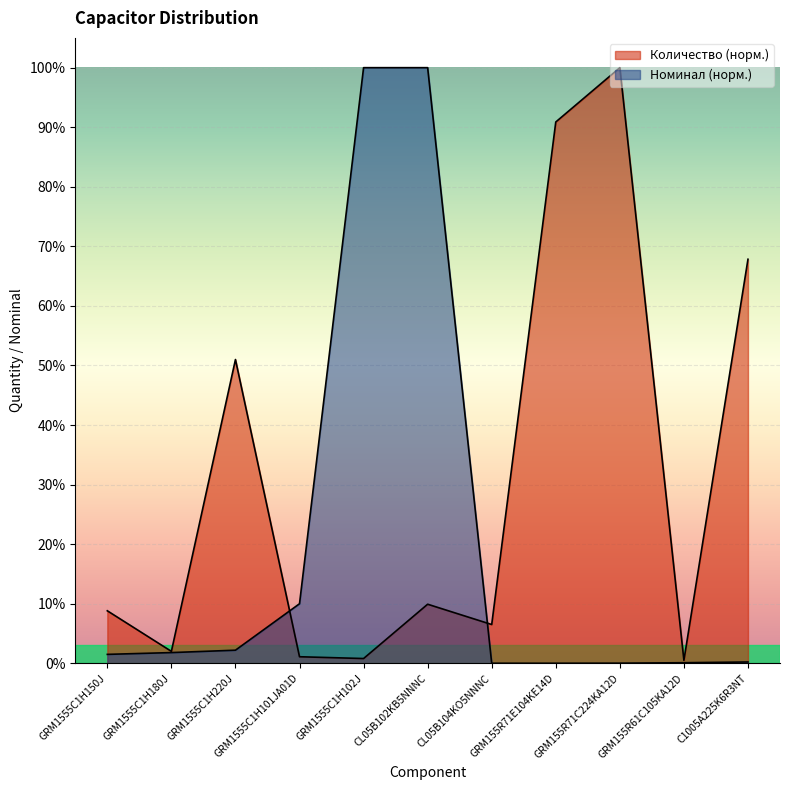

What is the difference between the second highest and minimum values in the Номинал series?

1.0